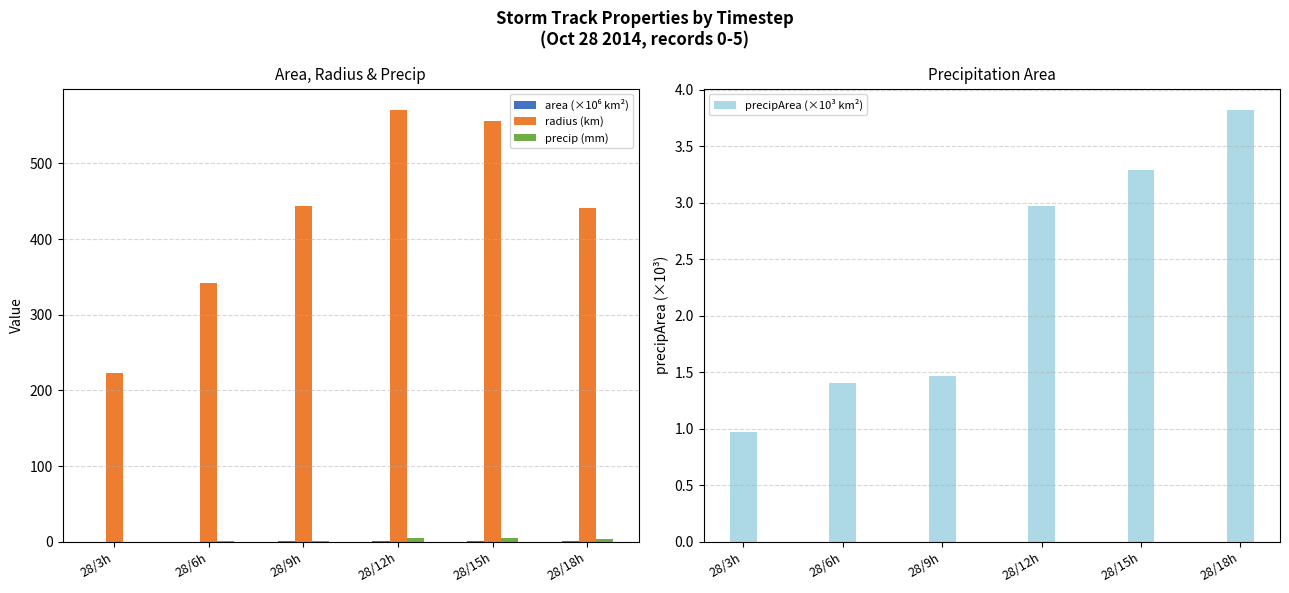

At which label is area (×10⁶ km²) closest to 0?

28/3h